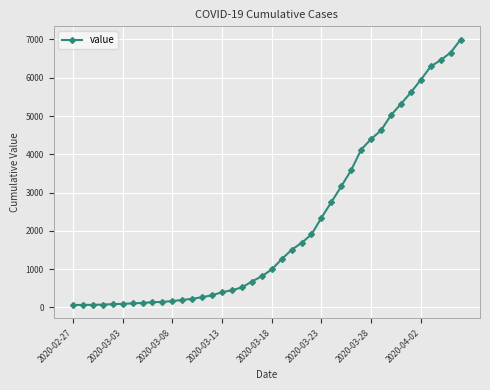

What is the sum of all values?

85677